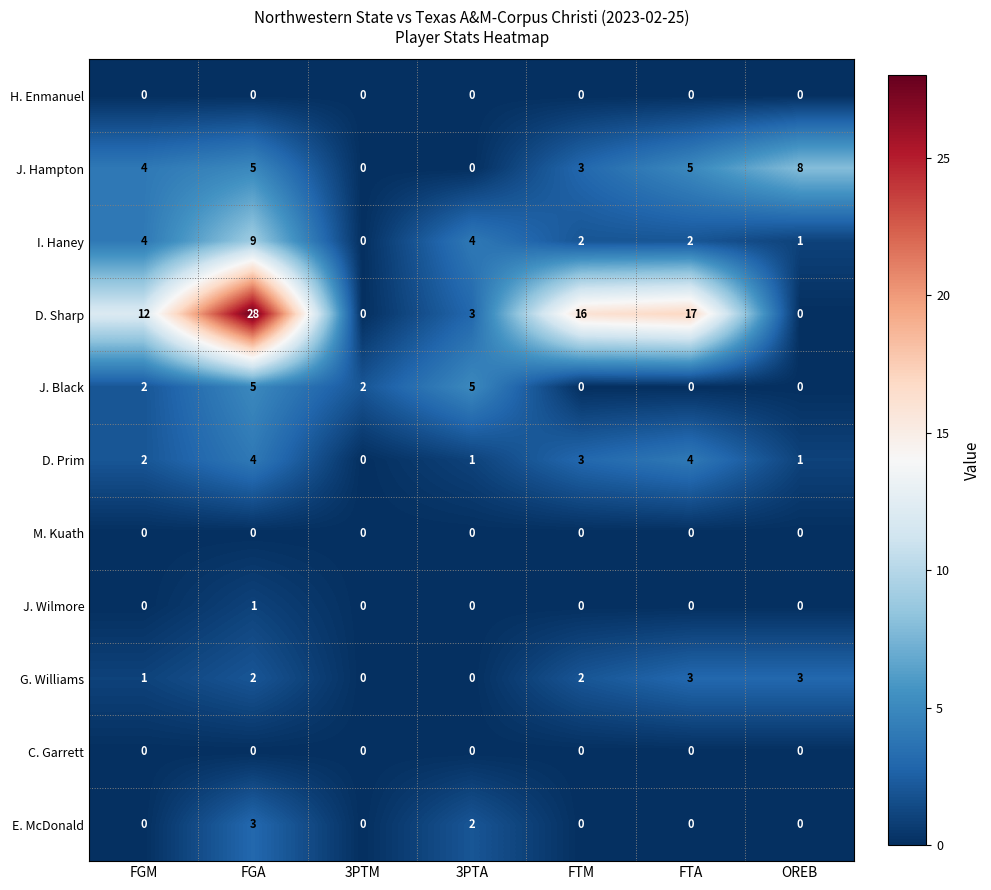

Which series has the largest range (max minus min)?

D. Sharp